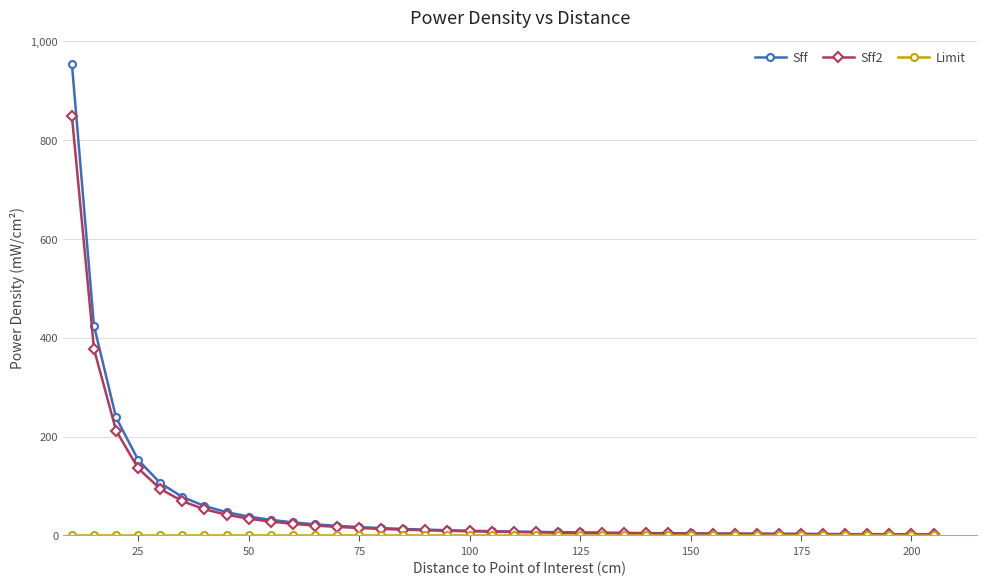

What is the value of the Sff point at the 12th from the left?

22.6